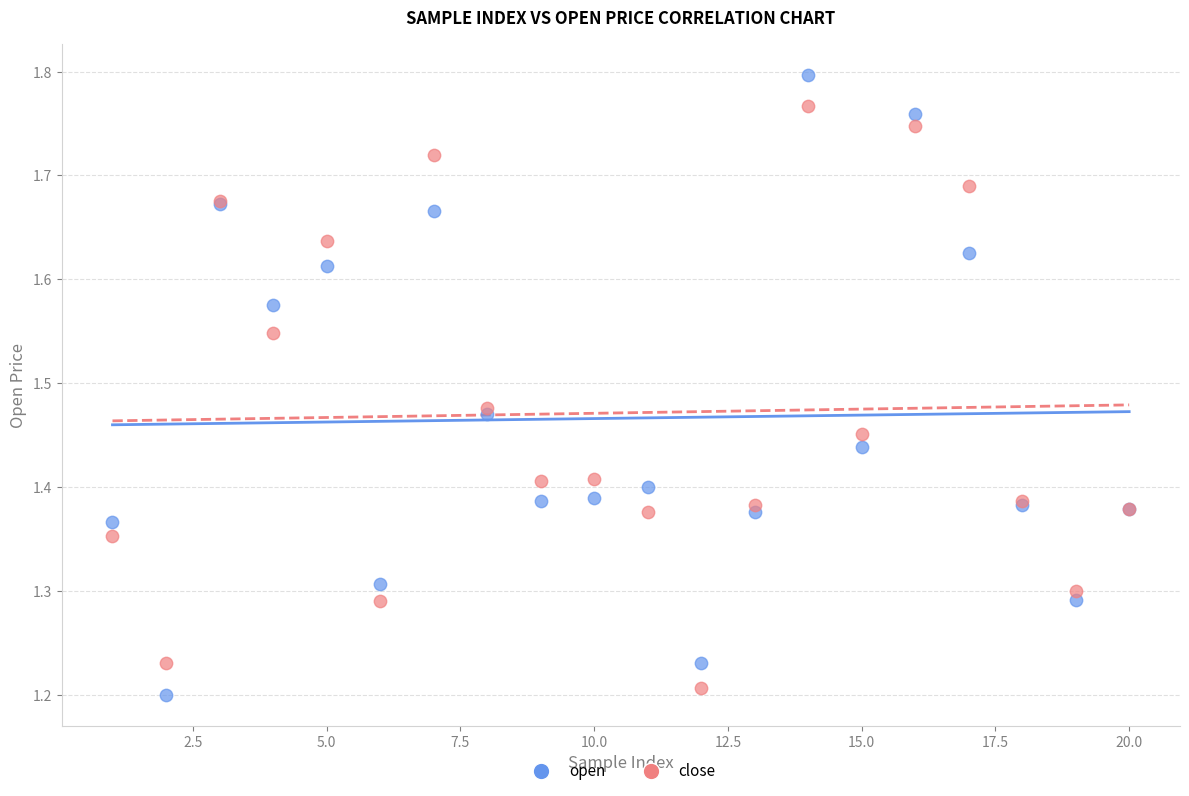

Which series reaches the maximum Y coordinate?

open